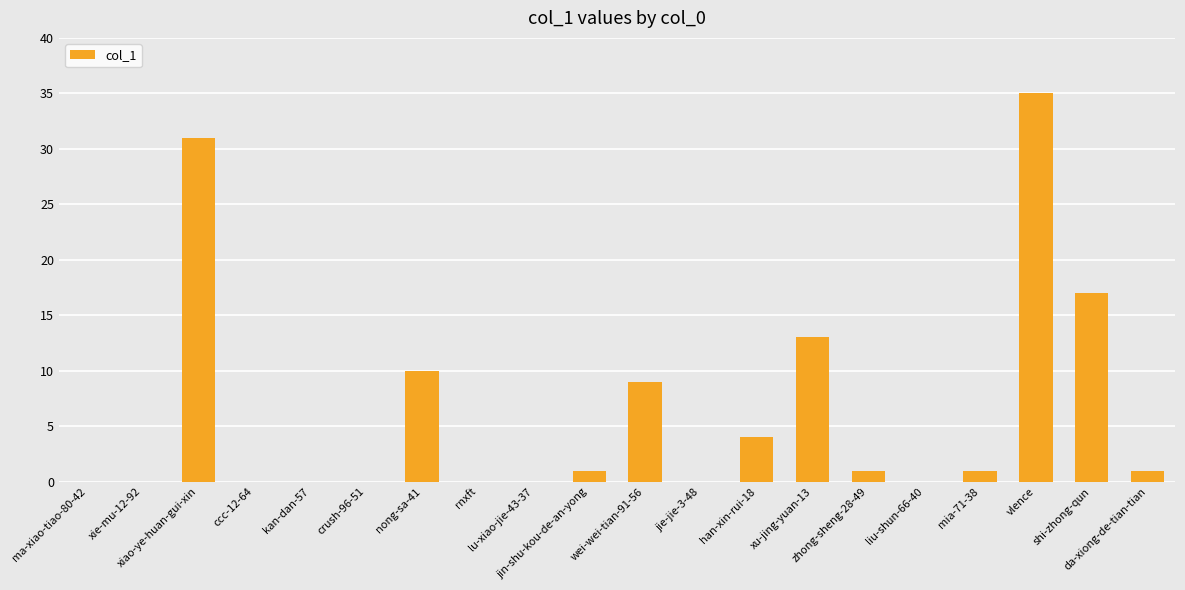

What is the ratio of the value at xiao-ye-huan-gui-xin to the value at nong-sa-41?

3.1